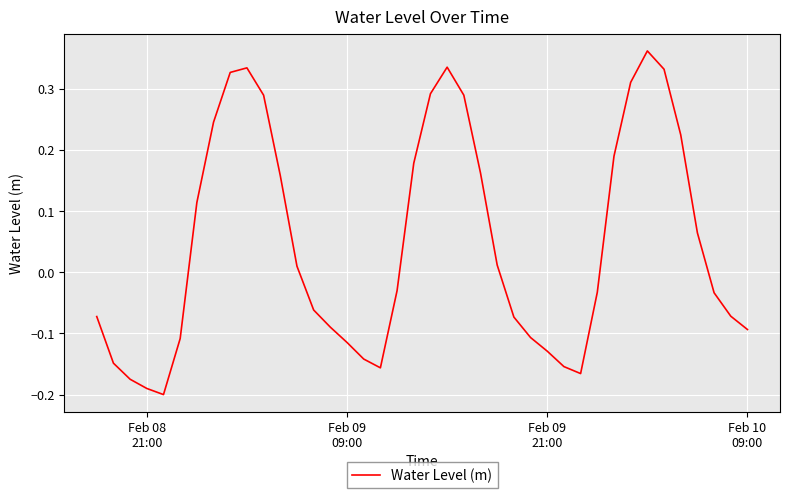

True or false: the data has more than 0 interior local peaks.

True